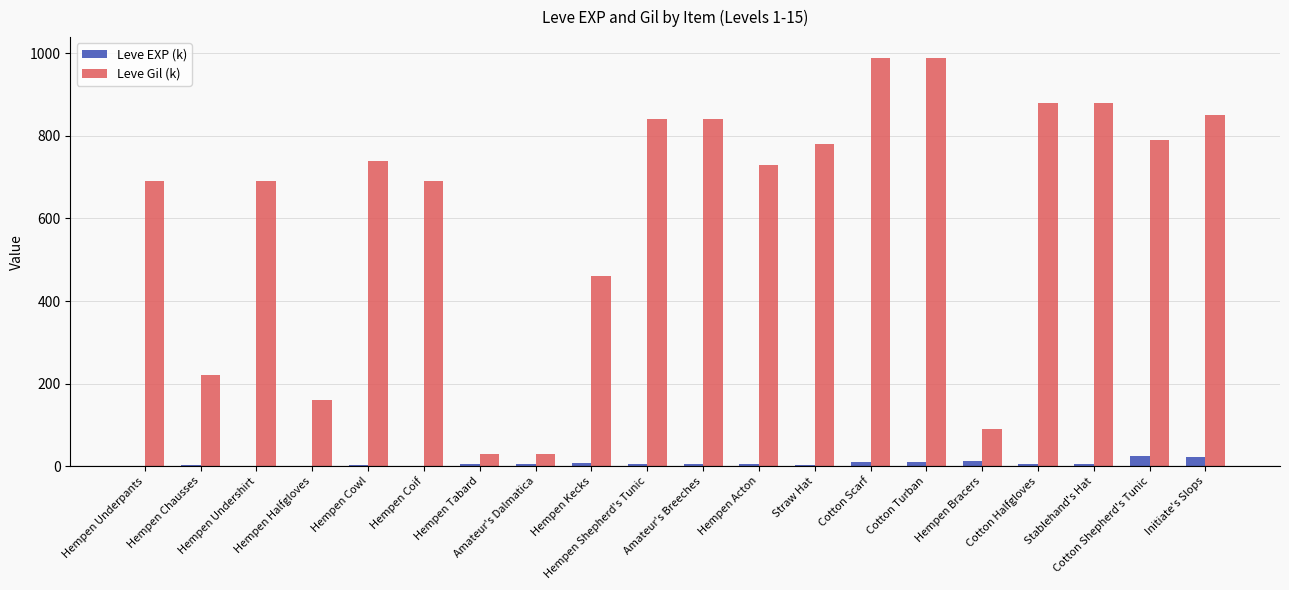

What are all the series names shown in the legend?

Leve EXP (k), Leve Gil (k)